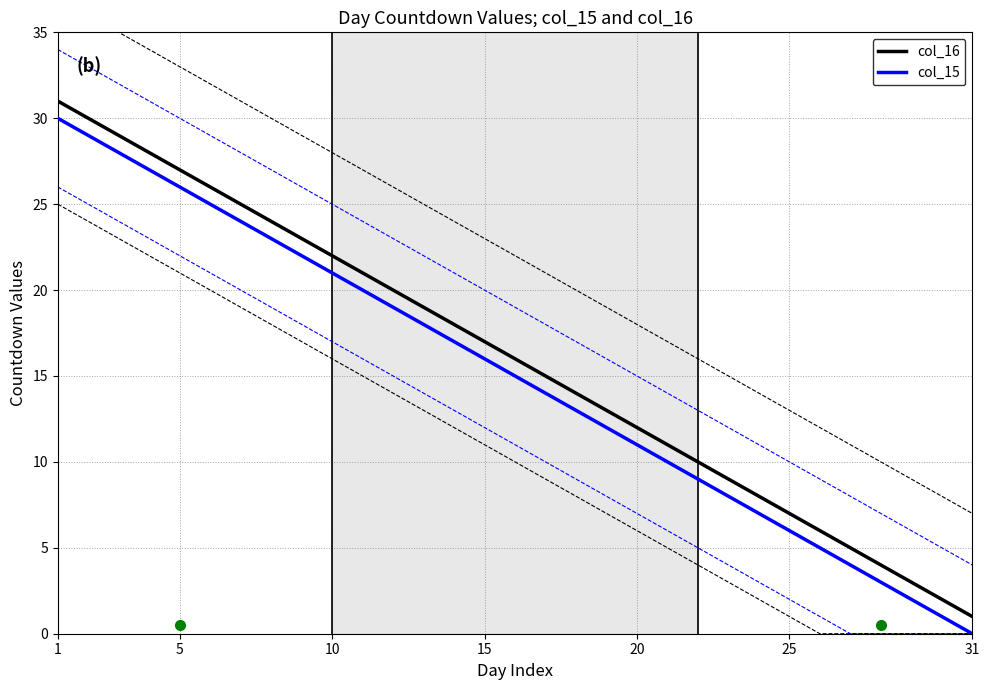

The value of col_15 at 5 is 18. True or false?

False